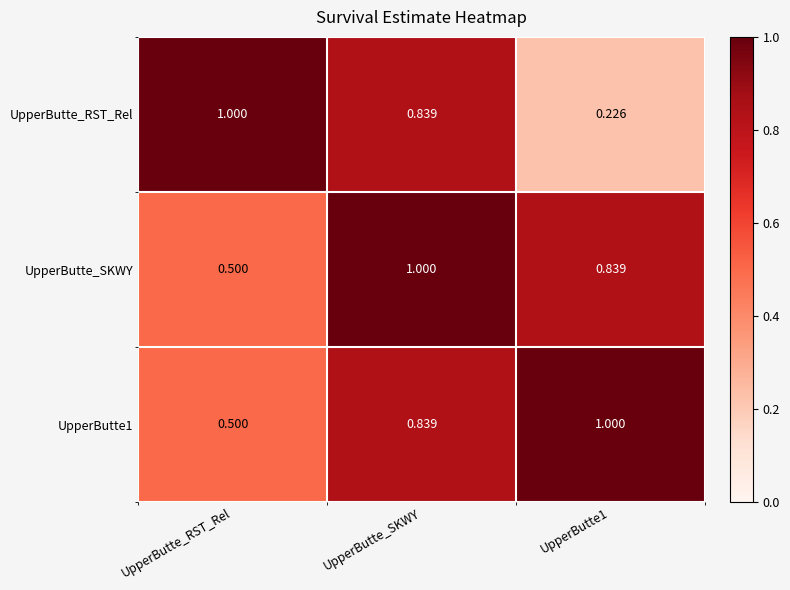

Between UpperButte_RST_Rel and UpperButte_SKWY, which series saw the biggest shift?

UpperButte_SKWY